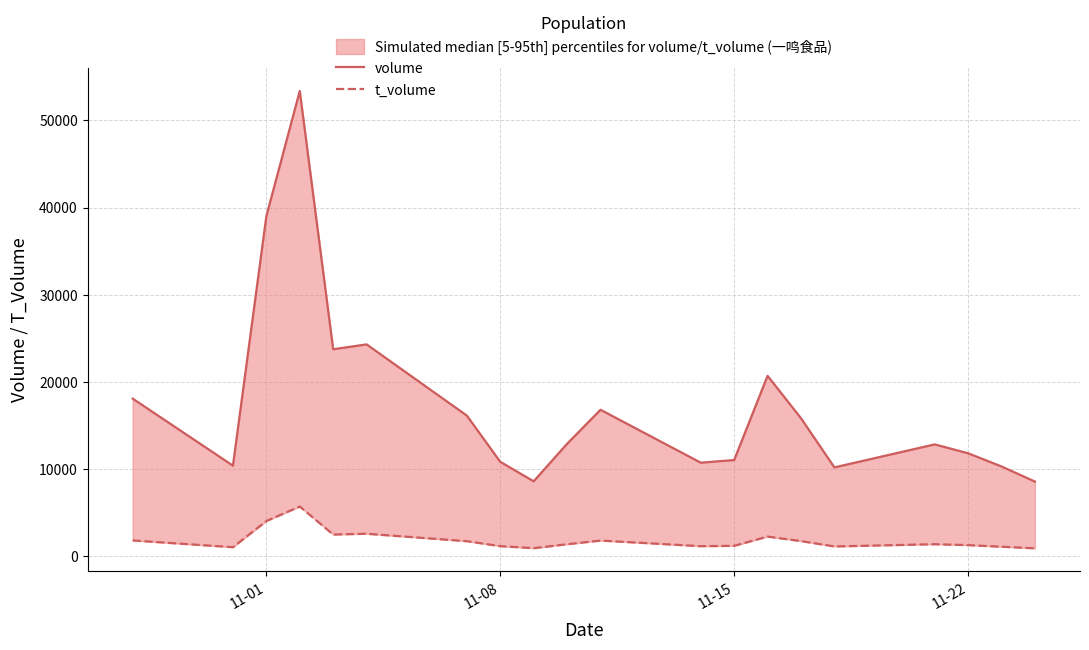

Which series has the largest total across all categories?

volume